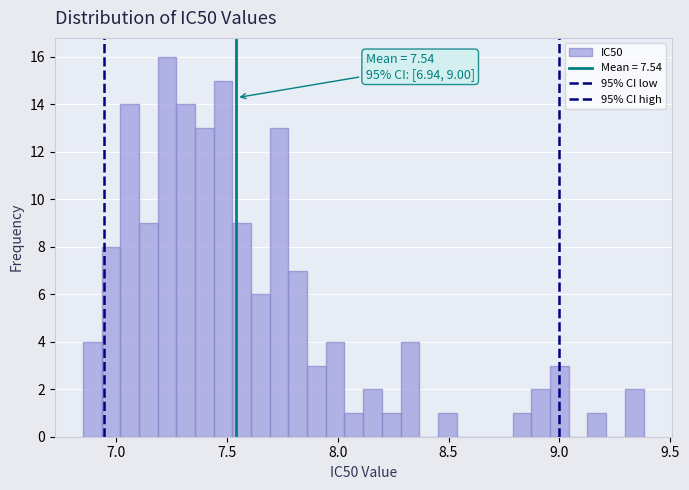

Around what value on the x-axis is the tallest bar? Give the approximate position of its centre, as read against the axis.

7.25